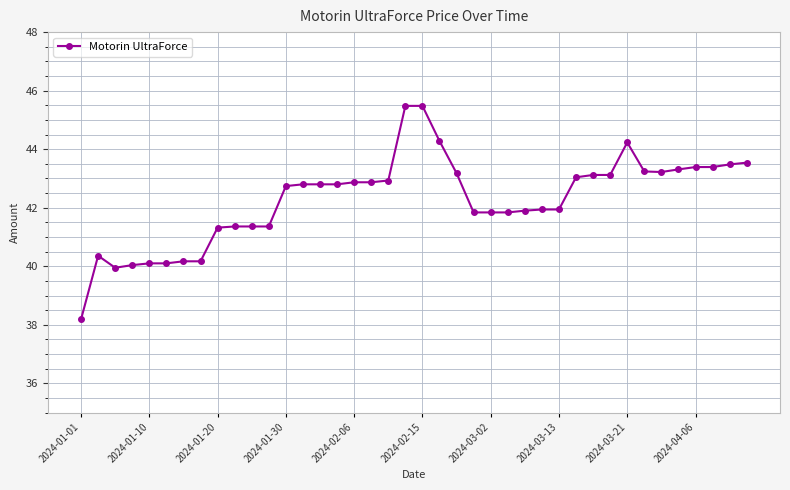

What is the value of the 40th point from the left?

43.5